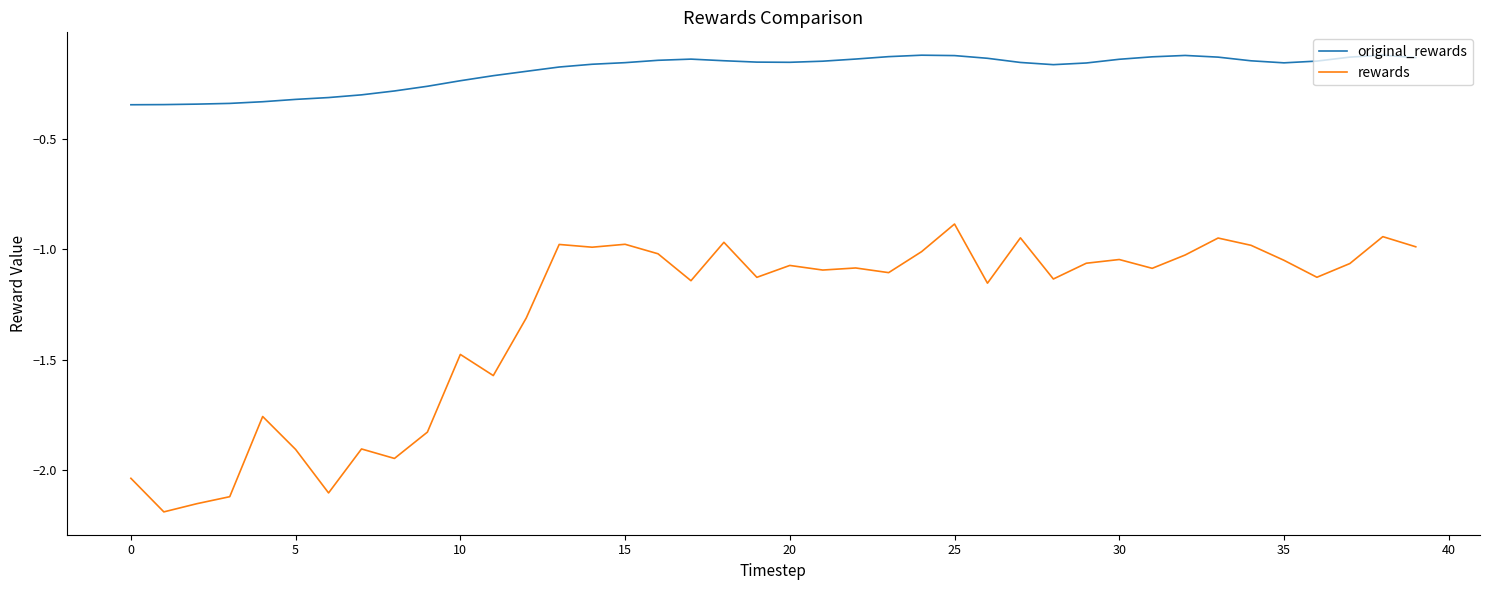

True or false: original_rewards and rewards intersect in this chart.

False